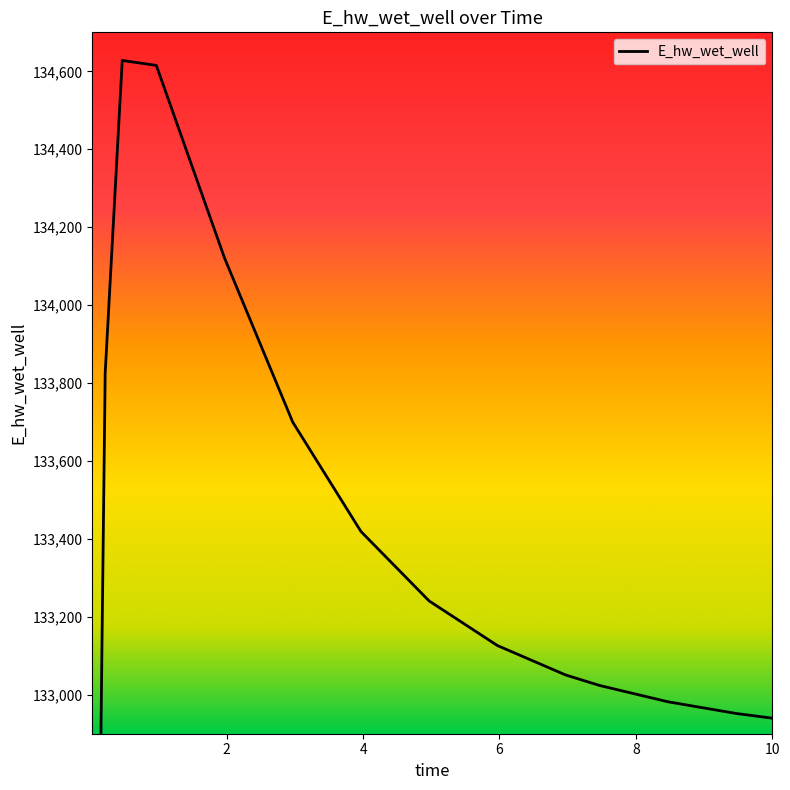

Where is the first local maximum?

0.46875